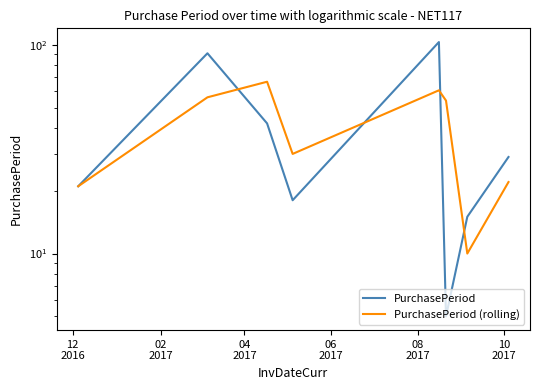

How many times do PurchasePeriod and PurchasePeriod (rolling) cross each other?

4